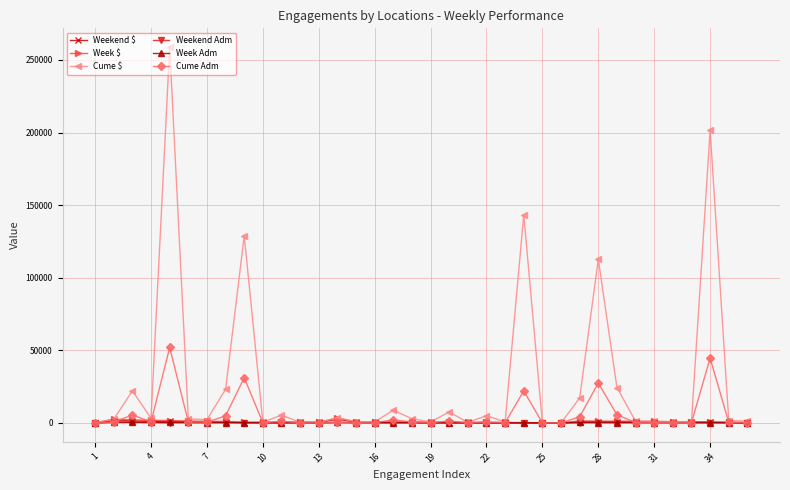

At how many categories does at least one series exceed 97746?

5